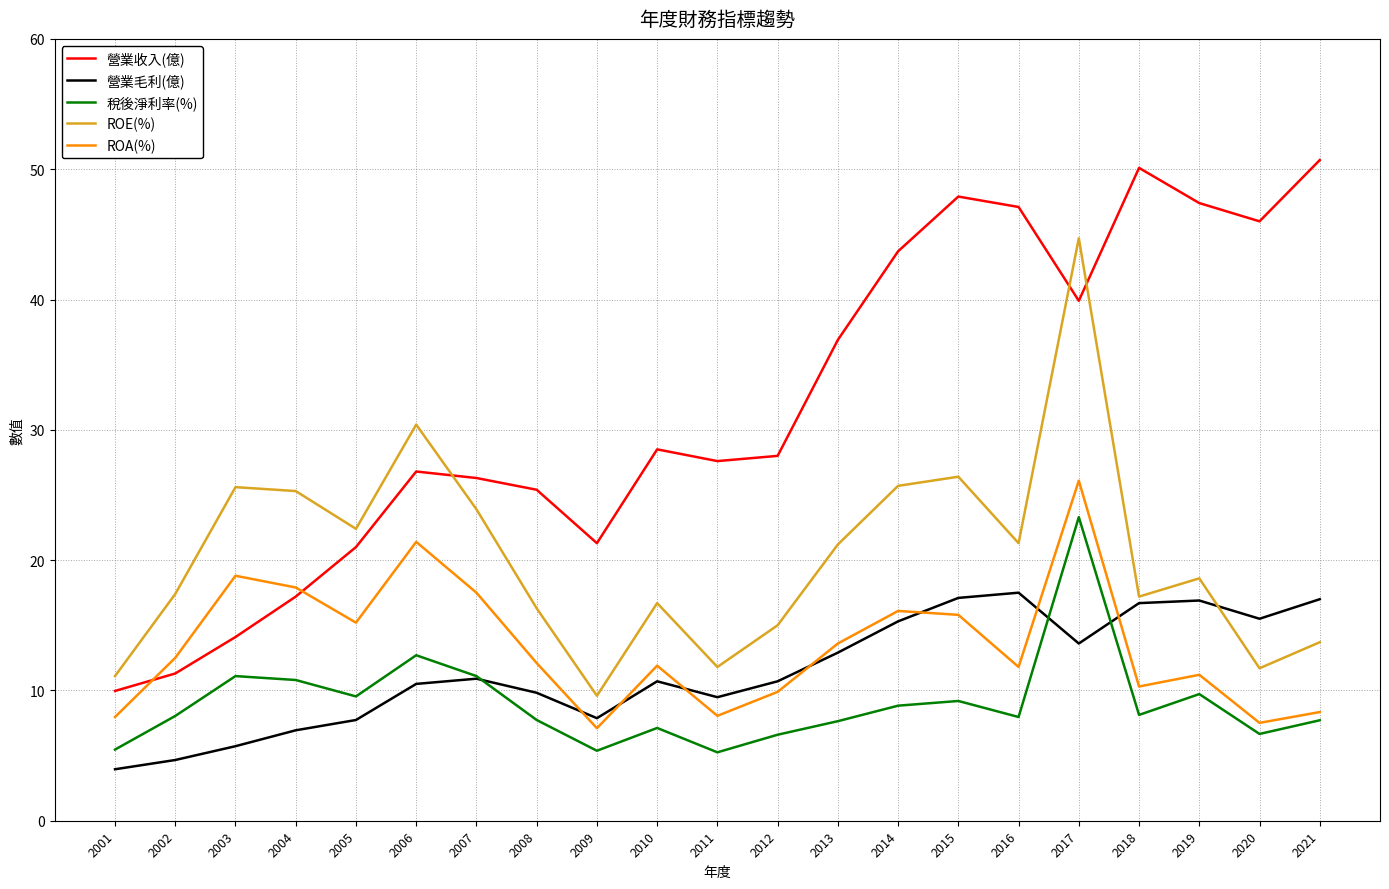

How many lines are shown in the chart?

5